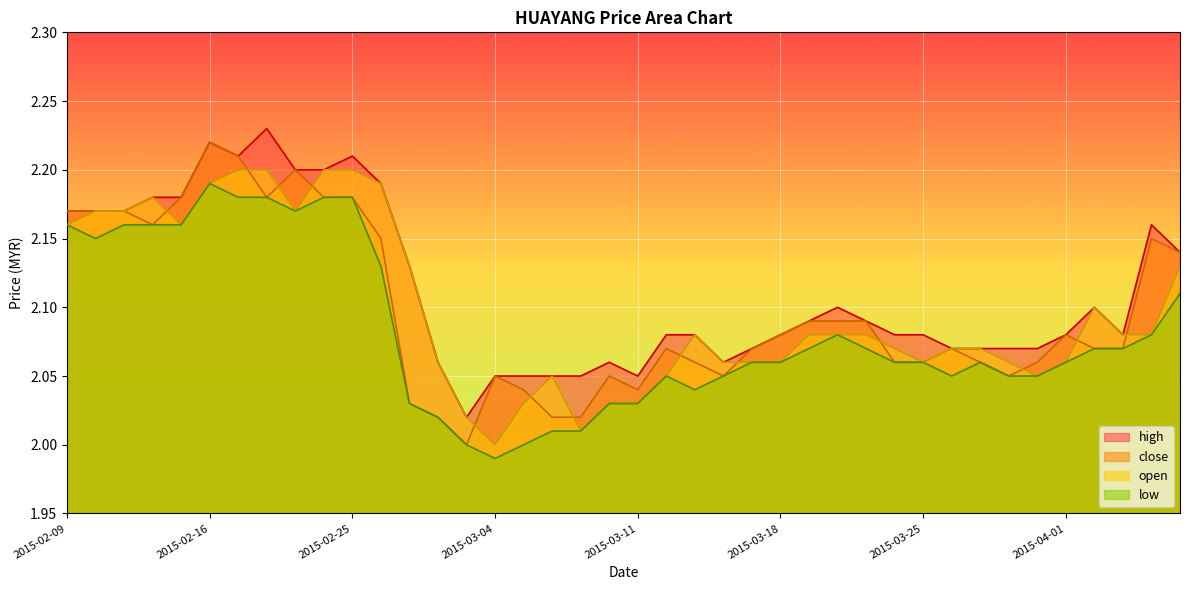

Is it true that open equals 1.1 at 2015-03-09?

False